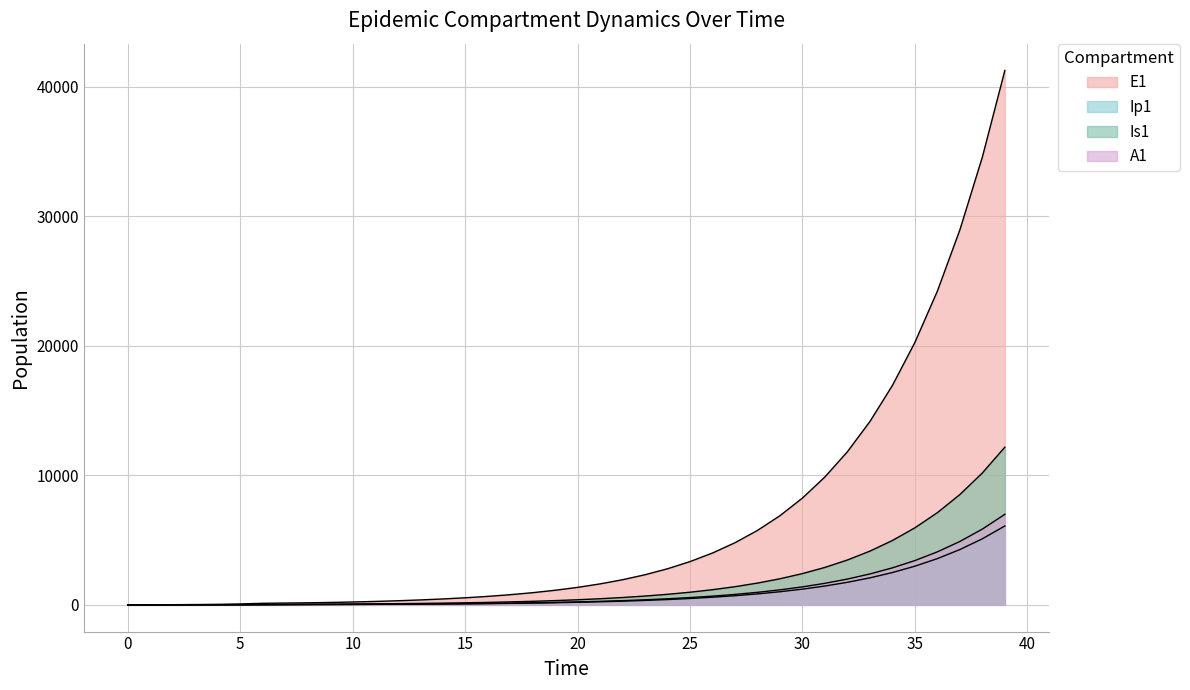

What is the value of the E1 point at the 27th from the left?

4002.1